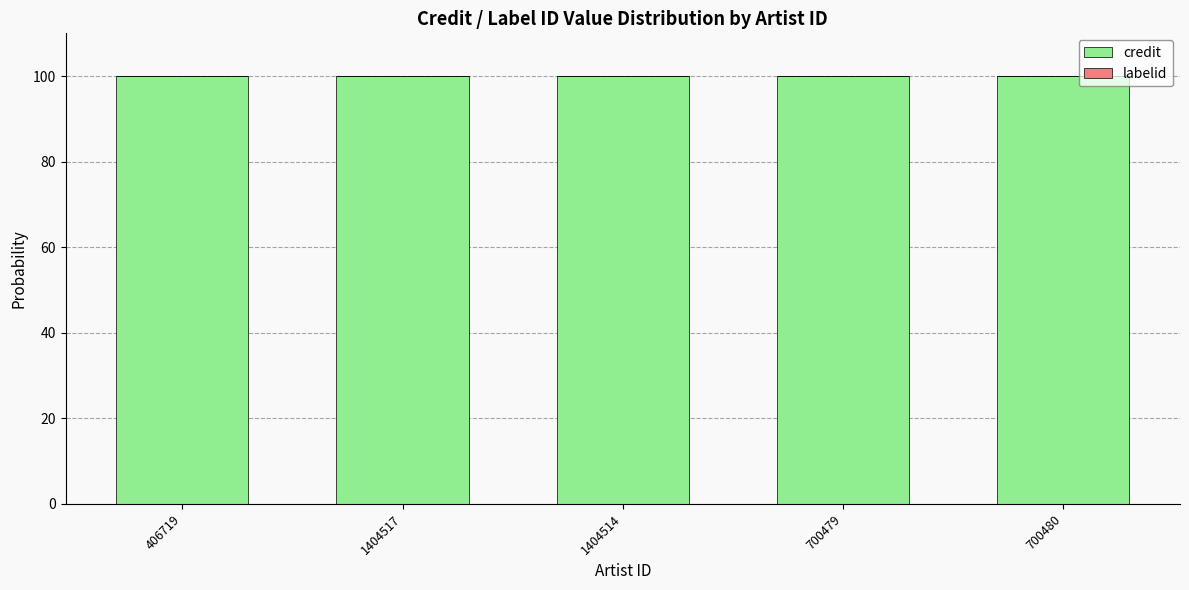

What is the sum of all credit values?

499.9